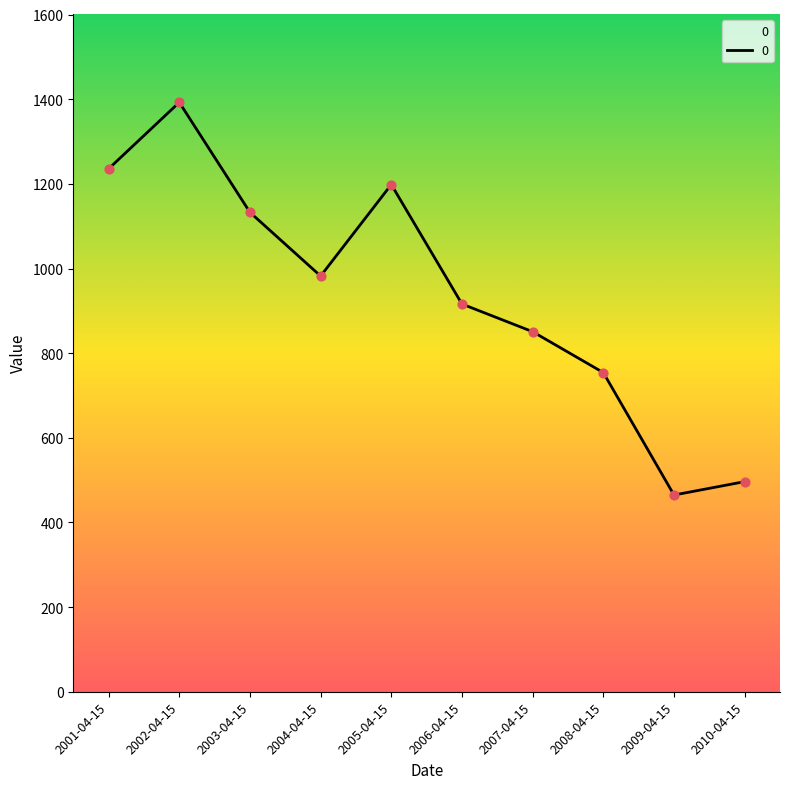

What is the ratio of the value at 2001-04-15 to the value at 2008-04-15?

1.6